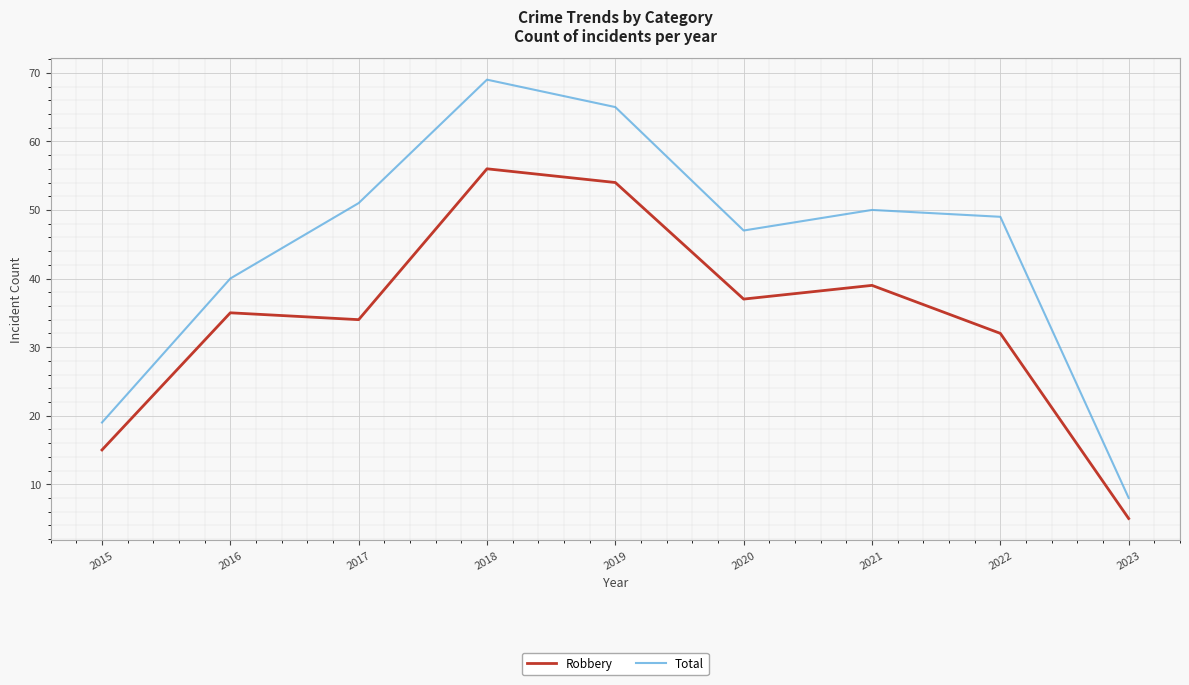

What are all the series names shown in the legend?

Robbery, Total